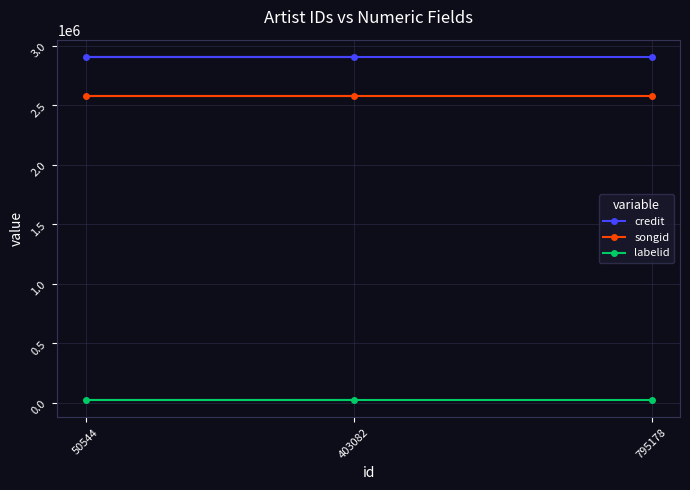

What is the average value of the credit series?

2905404